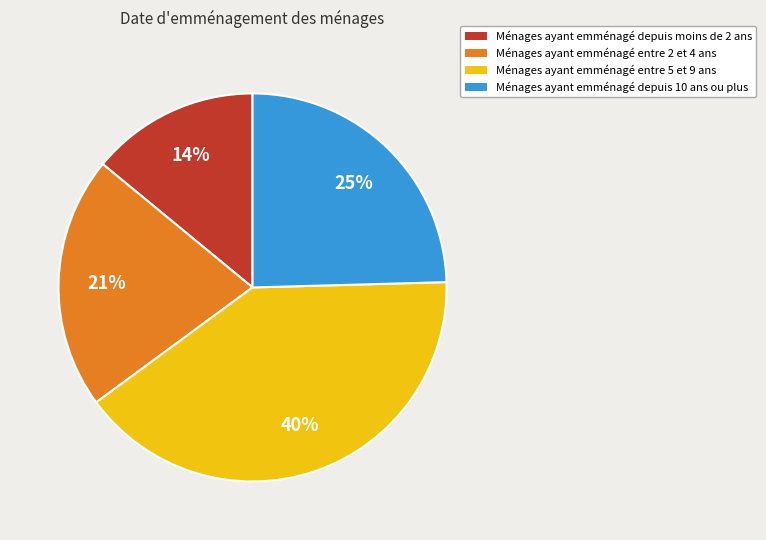

How many slices are in this pie chart?

4